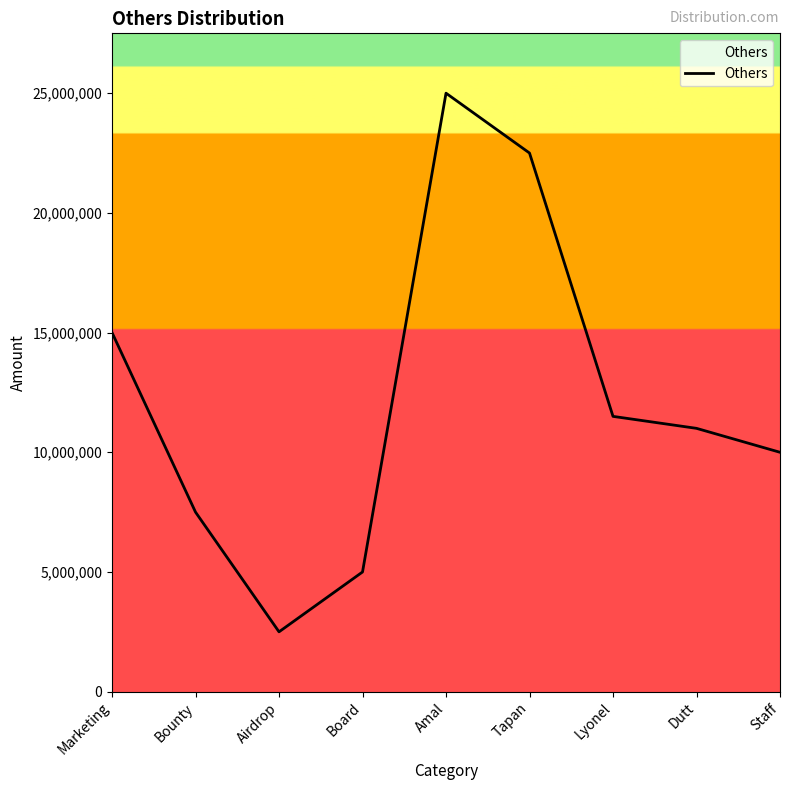

What is the change in value from Marketing to Tapan?

+7500000